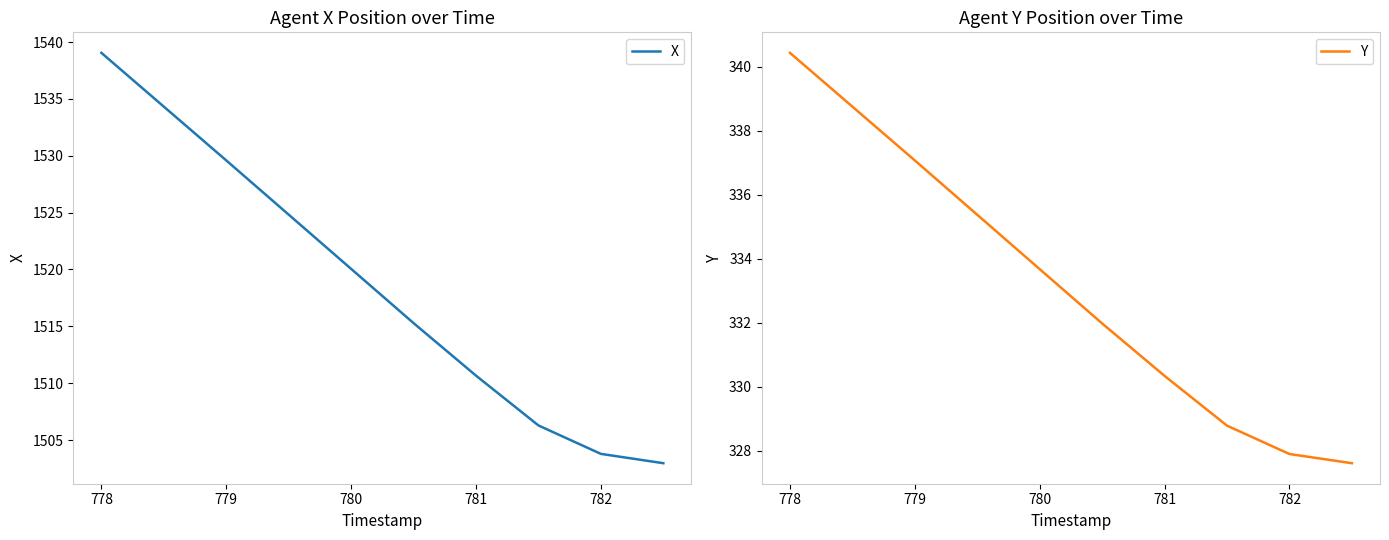

Does the chart display data point markers on the line(s)?

No